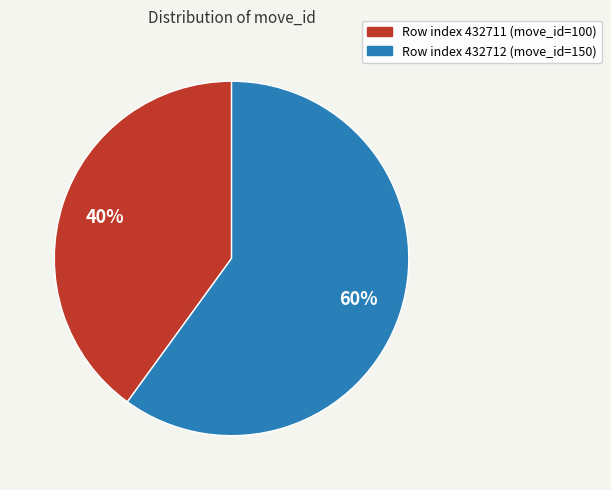

Is there any slice that represents more than half of the pie?

Yes